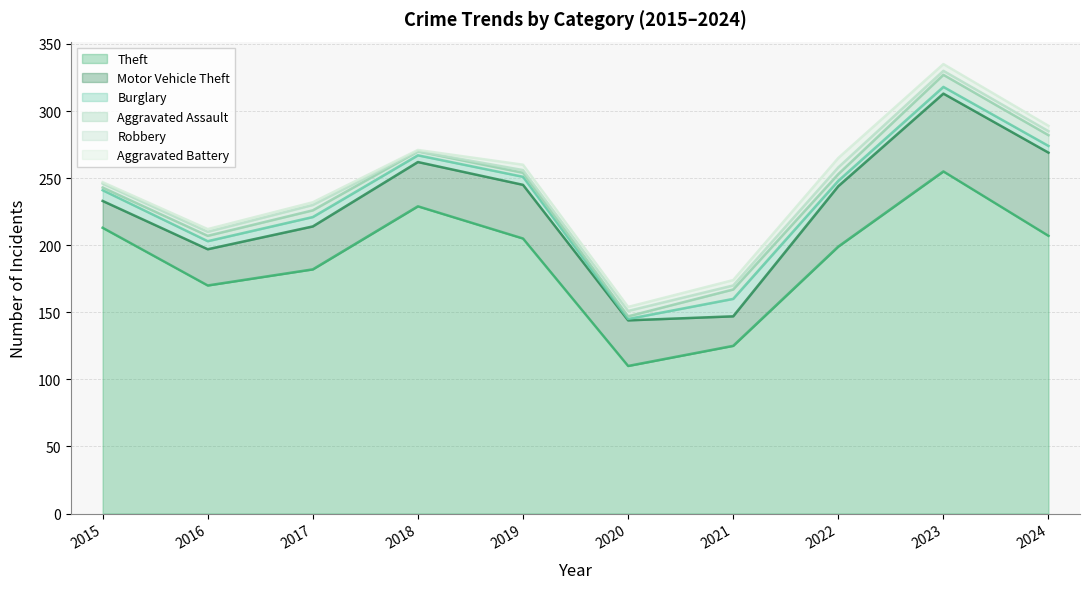

Which series has the largest total across all categories?

Theft